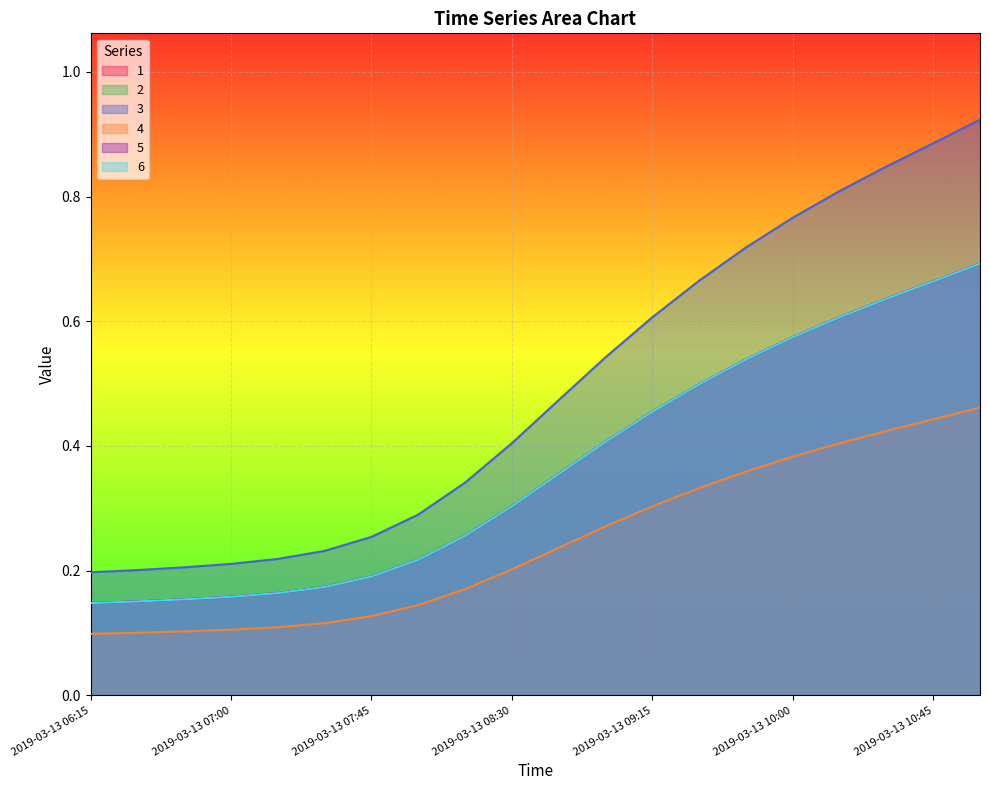

True or false: 4 and 1 intersect in this chart.

False